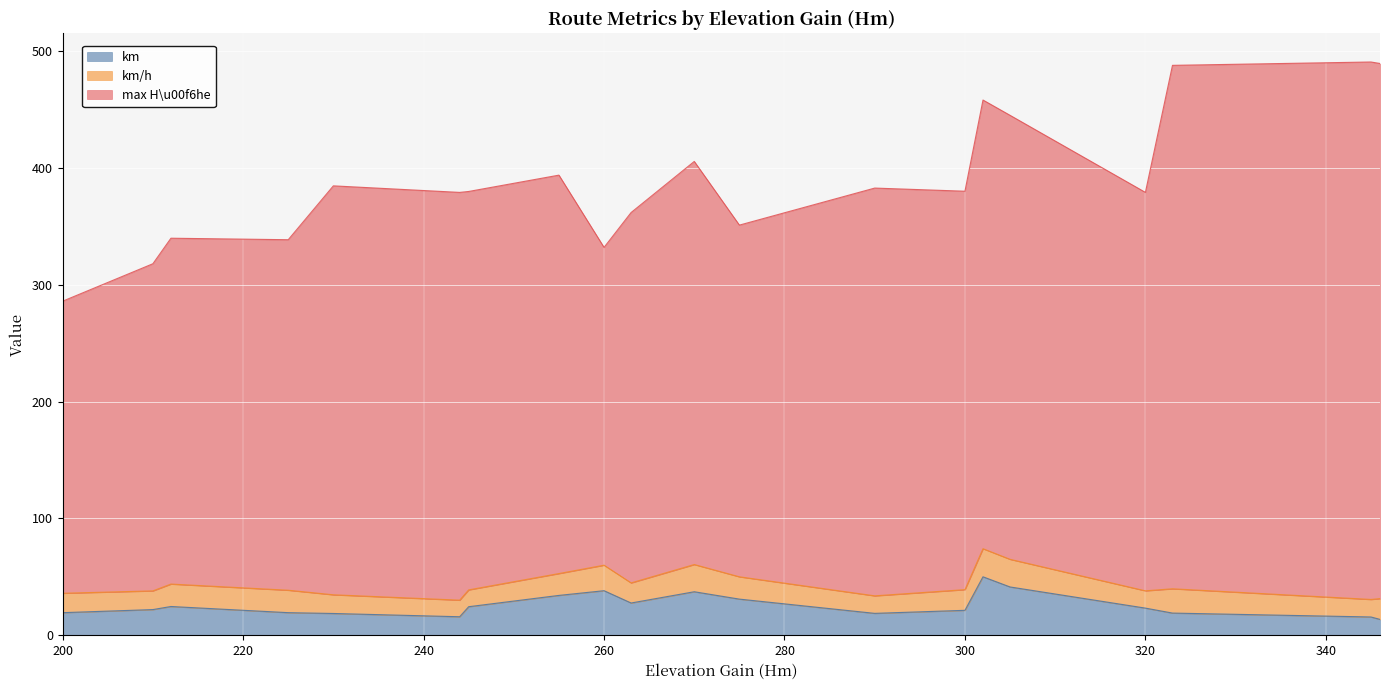

In max H\u00f6he, how many points are higher than both neighbors (excluding endpoints)?

5